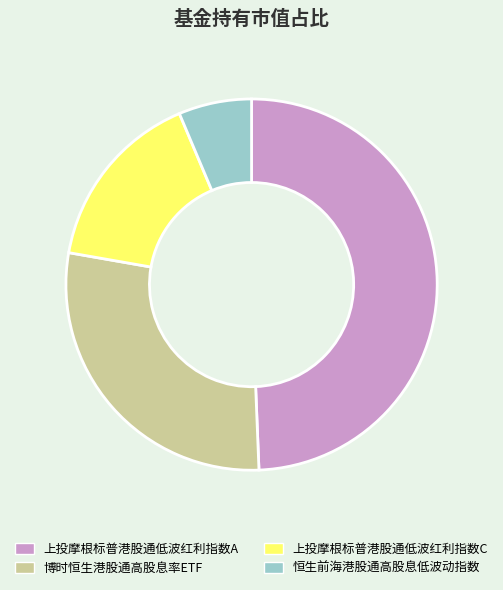

Count the number of slices in the pie.

4